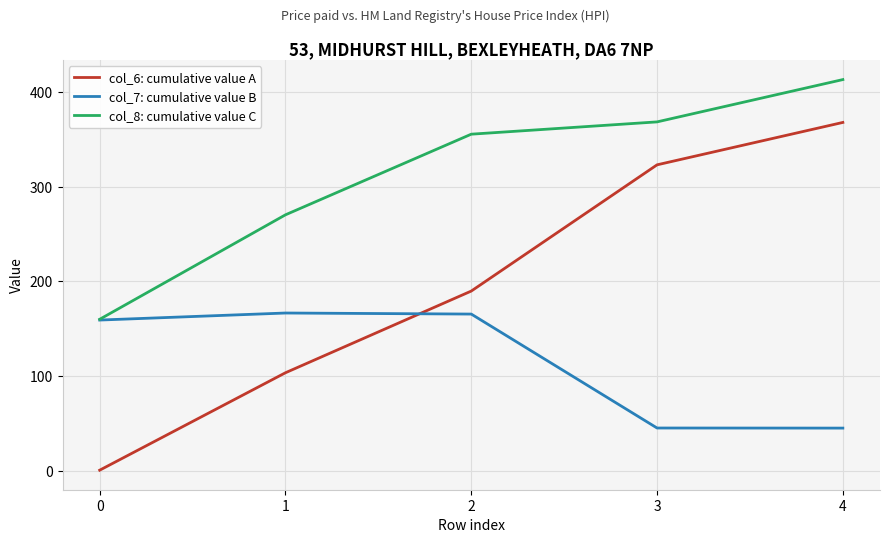

Where do col_6: cumulative value A and col_7: cumulative value B first cross each other?

1 and 2